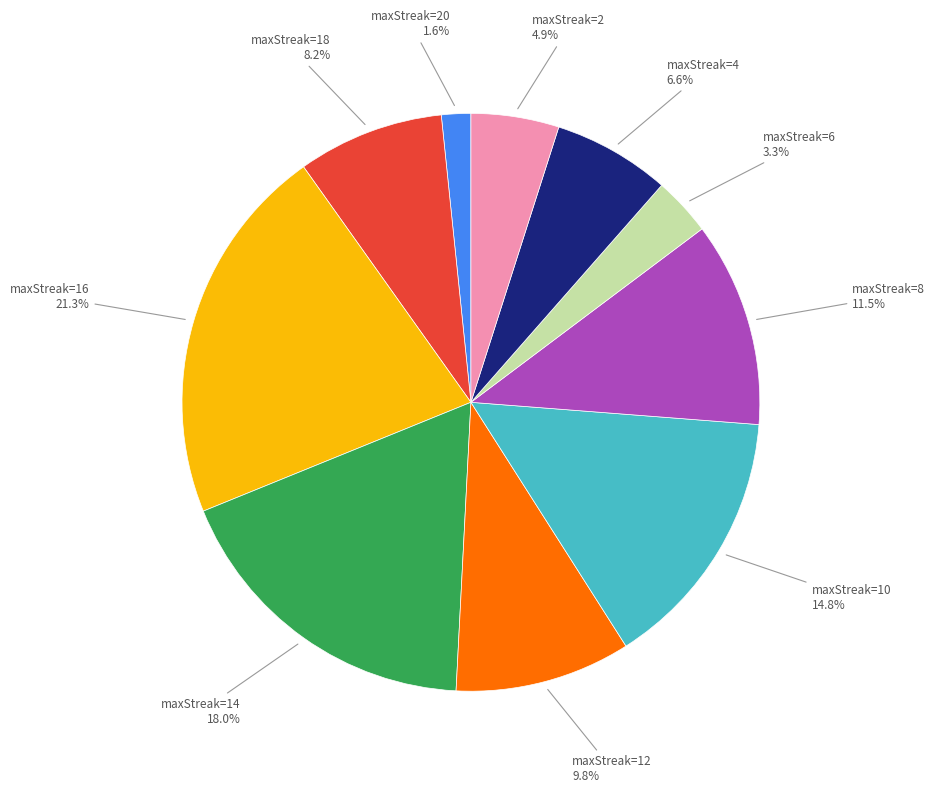

Is there a majority slice in this chart?

No